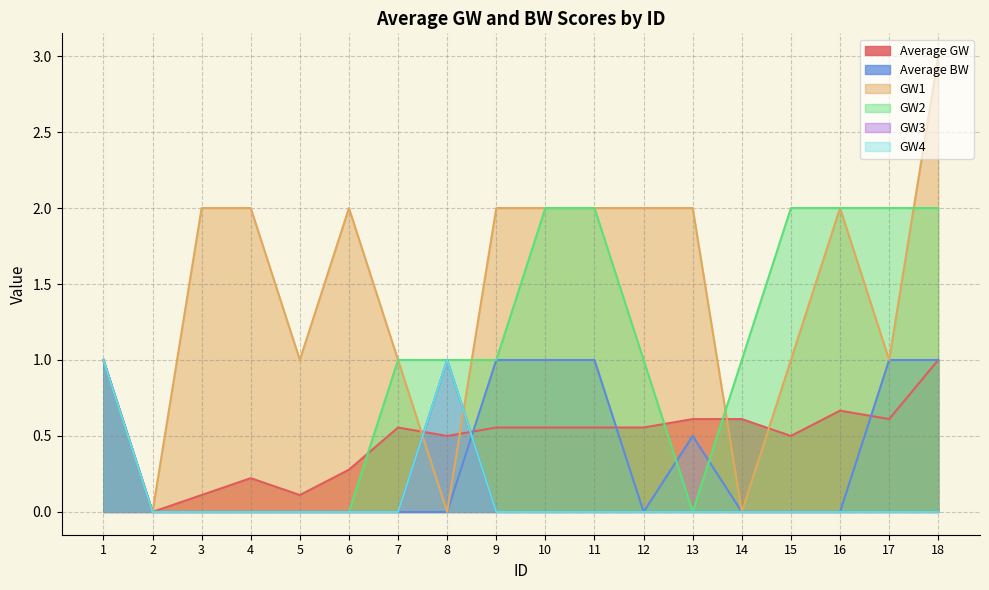

The GW3 series shows 0.4 at 16. True or false?

False